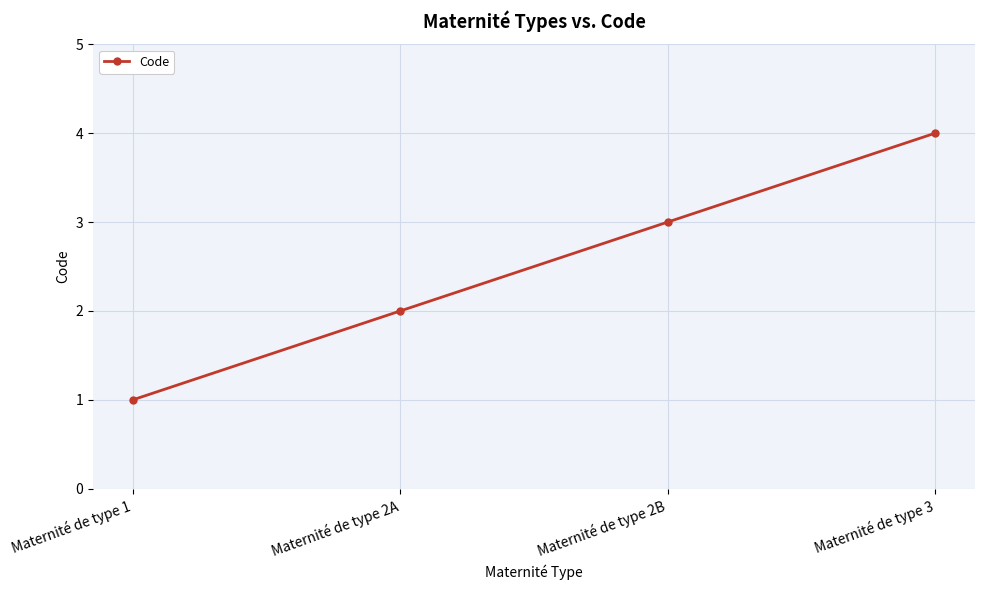

What is the change in value from Maternité de type 1 to Maternité de type 2B?

+2